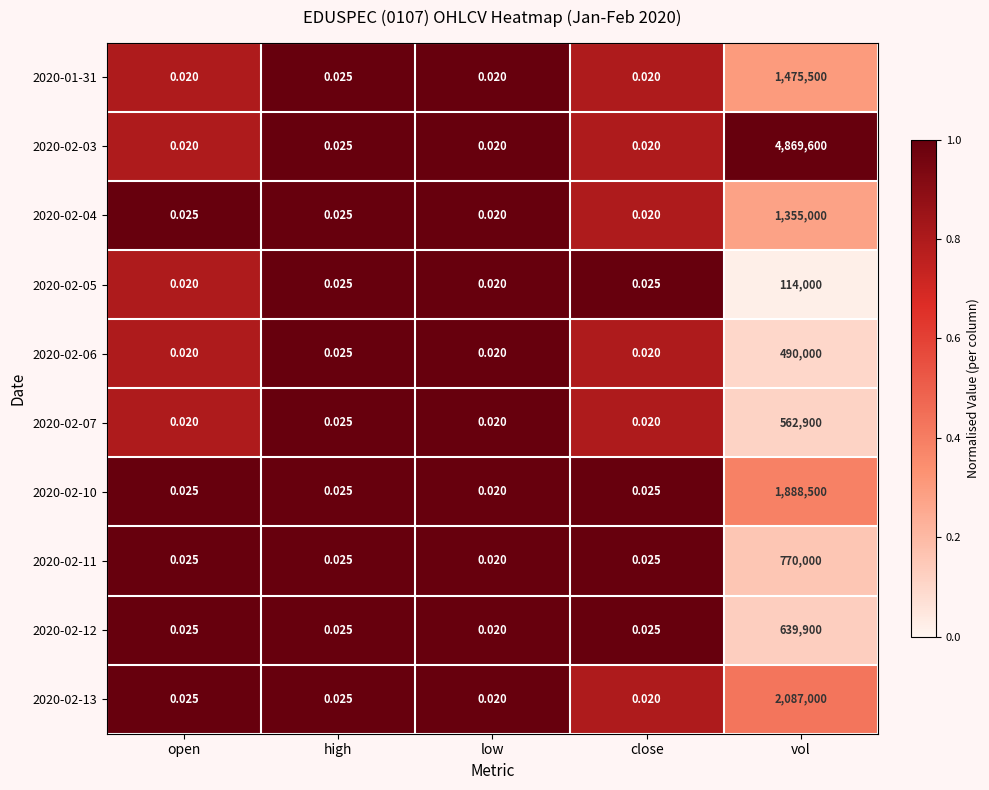

What is the greatest value displayed?

4869600.0